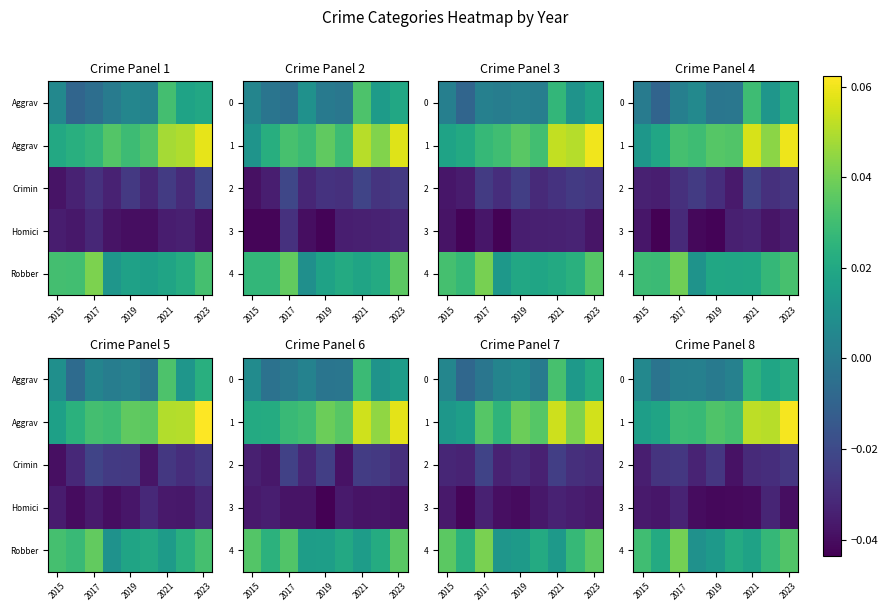

At how many categories does at least one series exceed 0?

9